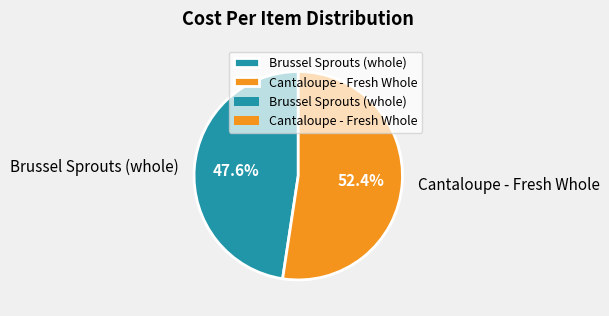

To the nearest percent, what portion does Cantaloupe - Fresh Whole represent?

52%